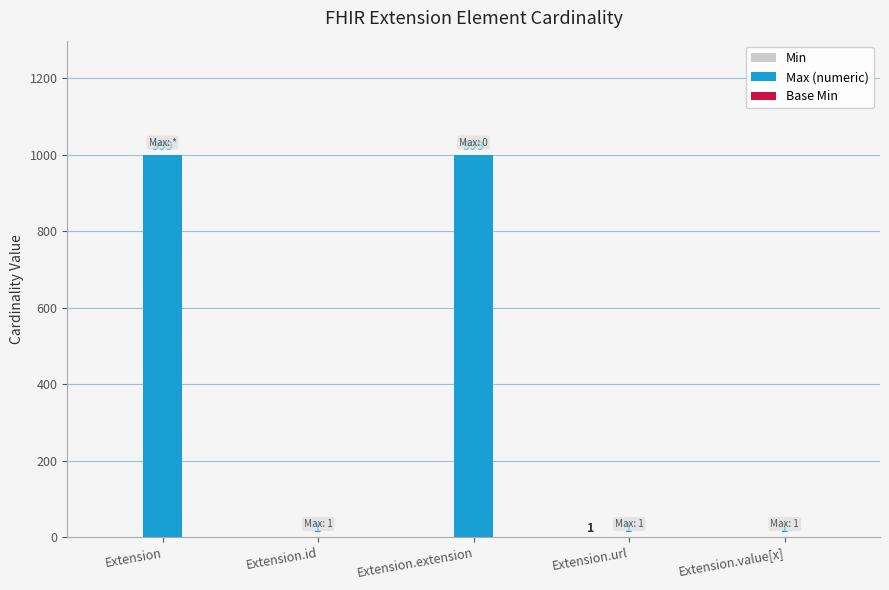

What is the greatest value displayed?

999